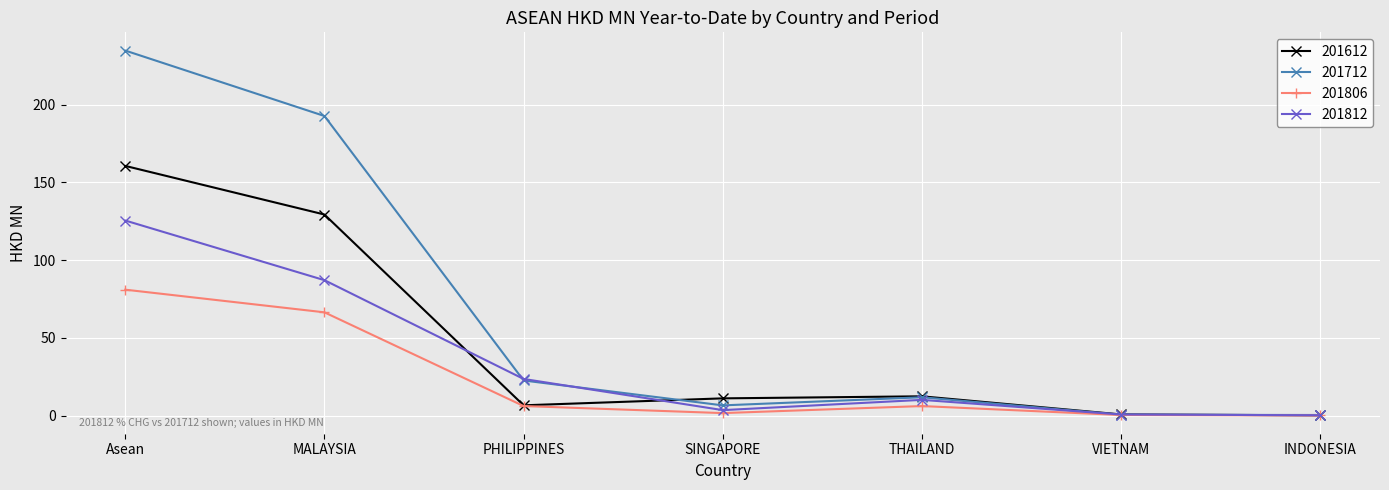

What are all the series names shown in the legend?

201612, 201712, 201806, 201812